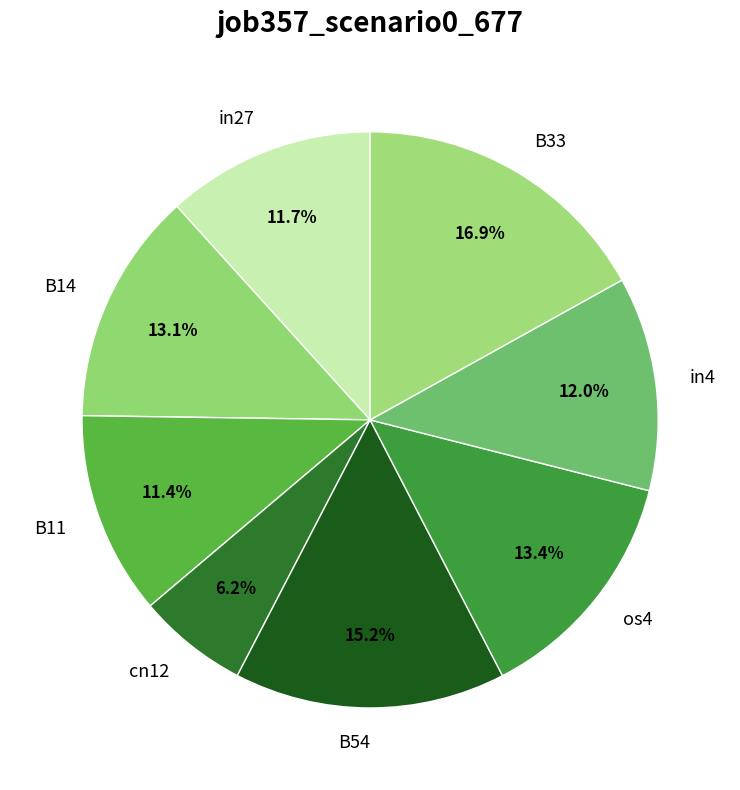

To the nearest percent, what percentage of the pie is in27?

12%